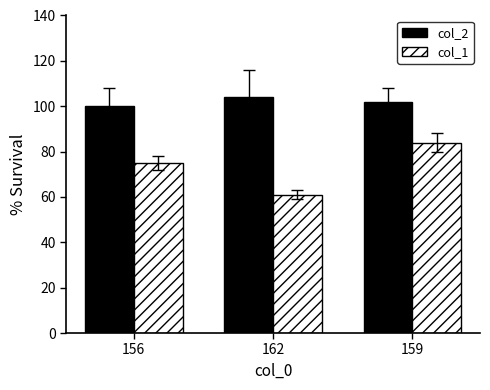

The value of col_2 at 159 is 101.9. True or false?

True